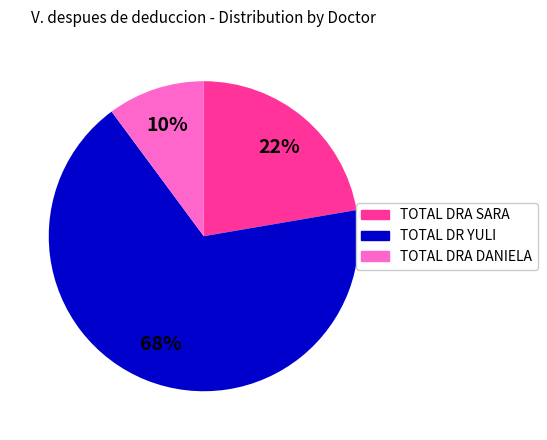

To the nearest percent, what is the combined percentage of TOTAL DRA DANIELA and TOTAL DRA SARA?

32%